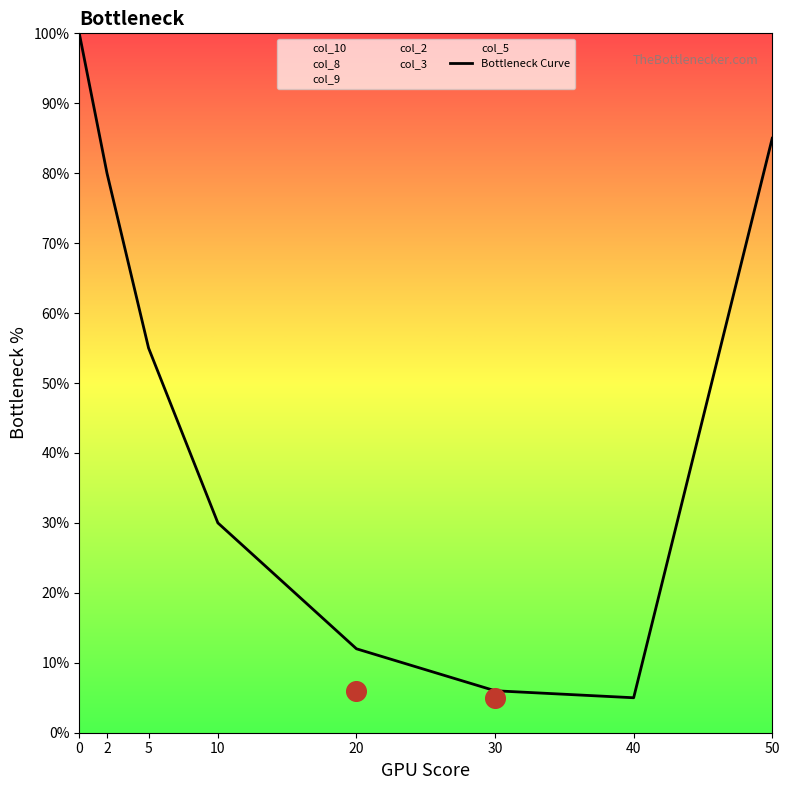

What is the ratio of the value at 40 to the value at 30?

0.8